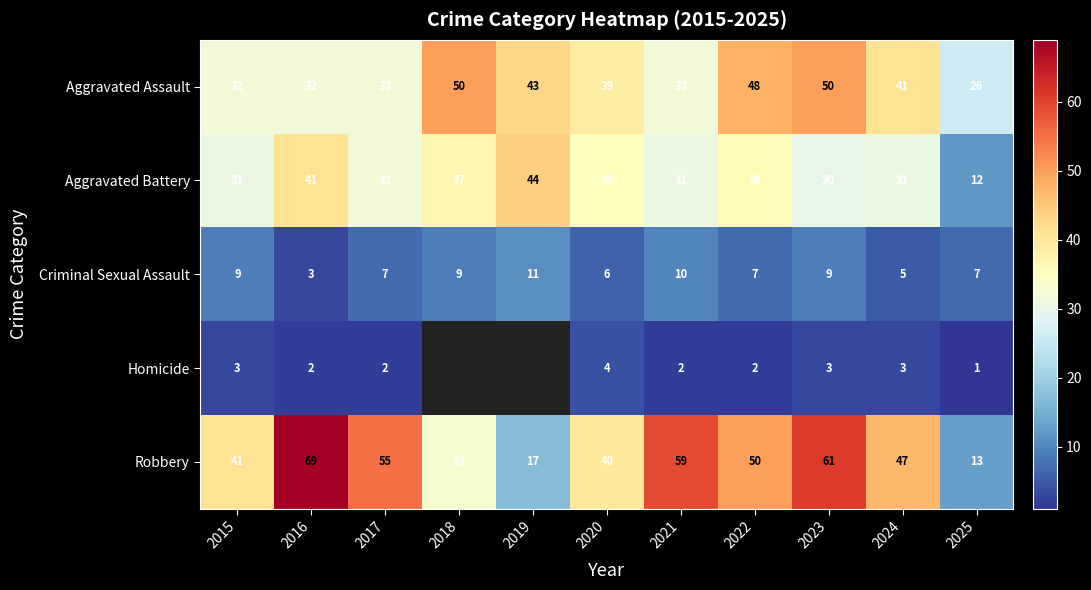

Between 2023 and 2024, which is larger?

2023